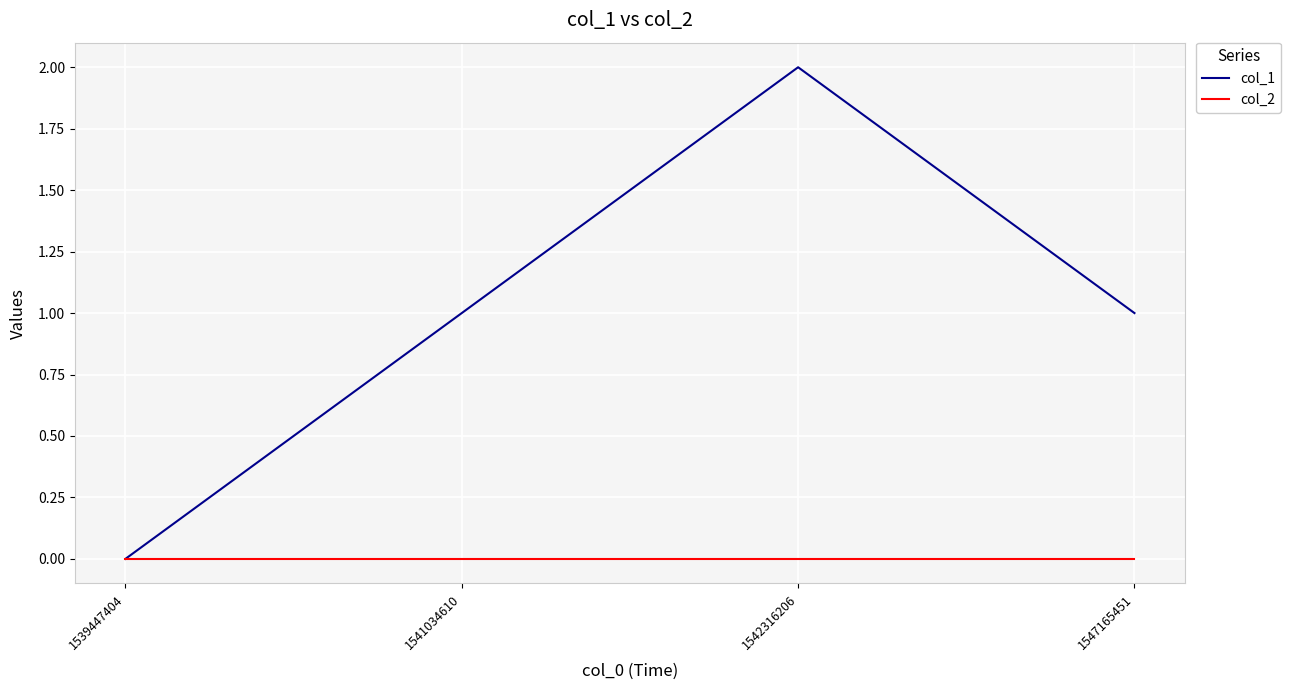

Which series changed the most between 1539447404 and 1542316206?

col_1